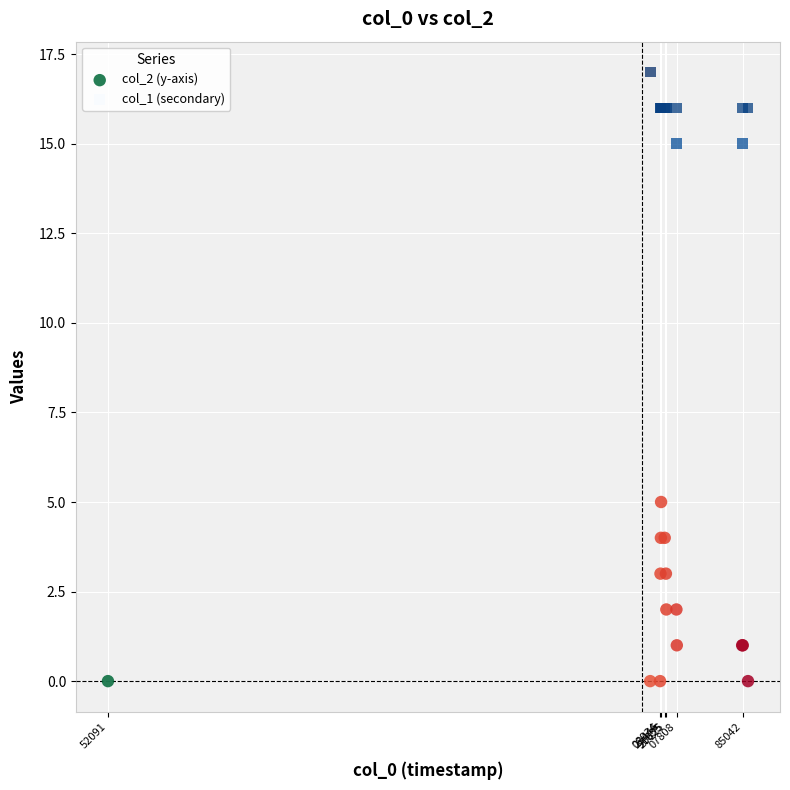

Across all series, what Y value is closest to 8?

5